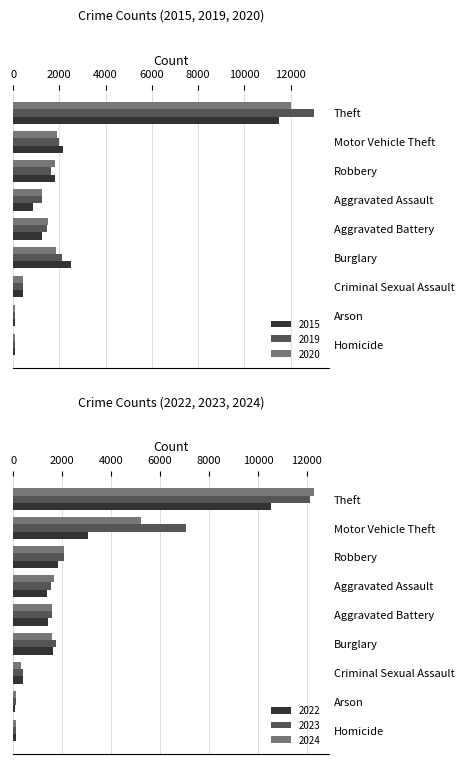

The value of 2020 at Aggravated Battery is 1527. True or false?

True